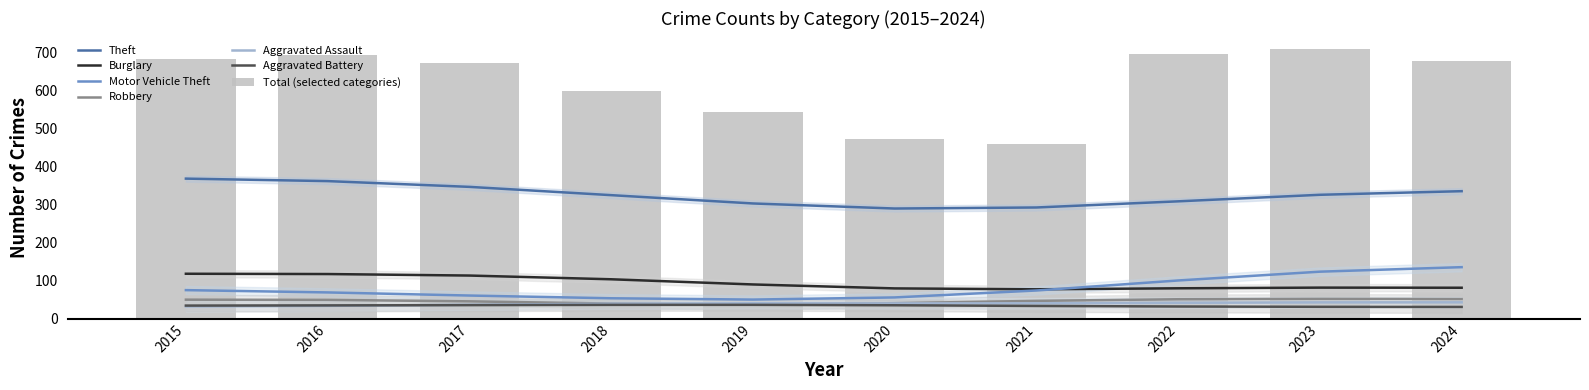

True or false: Burglary has a value of 121 at 2015.

True